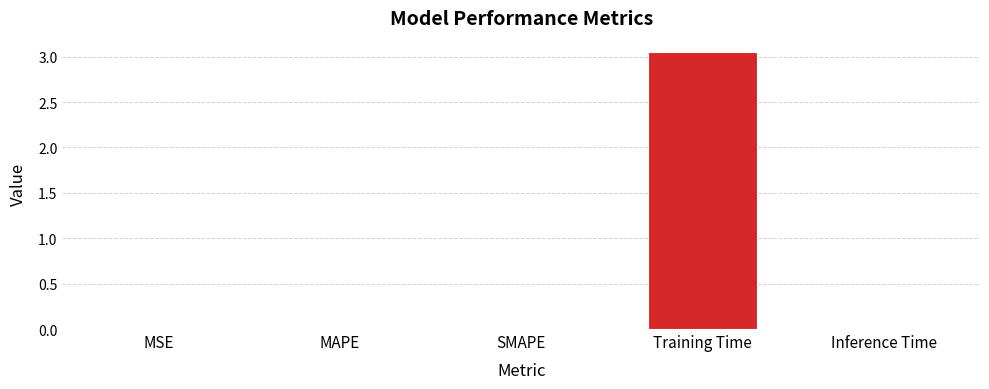

Which category has the highest value across all series?

Training Time